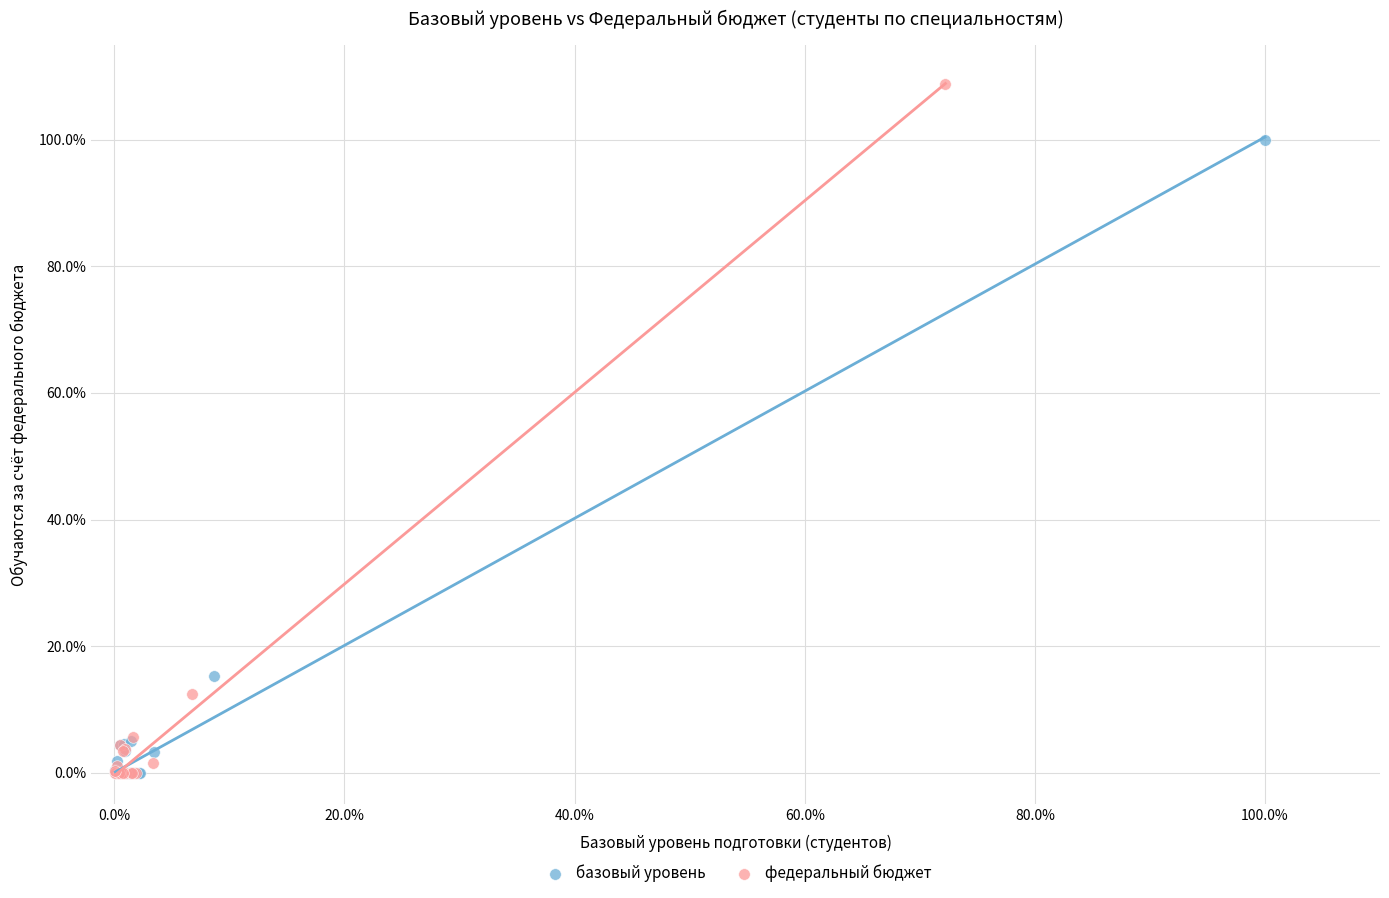

Which series reaches the maximum Y coordinate?

федеральный бюджет